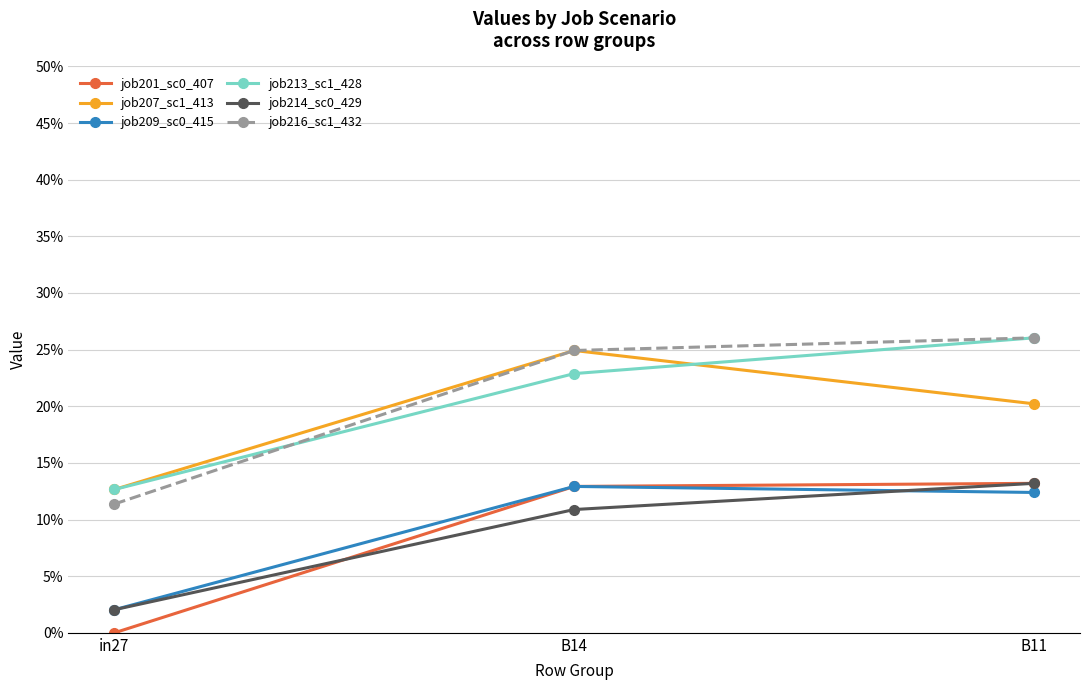

What is the lowest value of the job216_sc1_432 series?

0.1